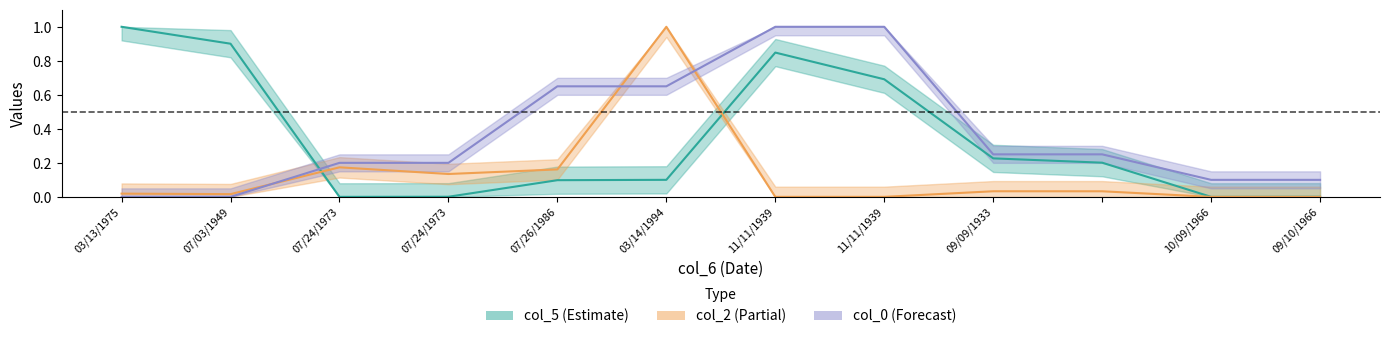

How many interior local peaks does the col_5 series have?

1